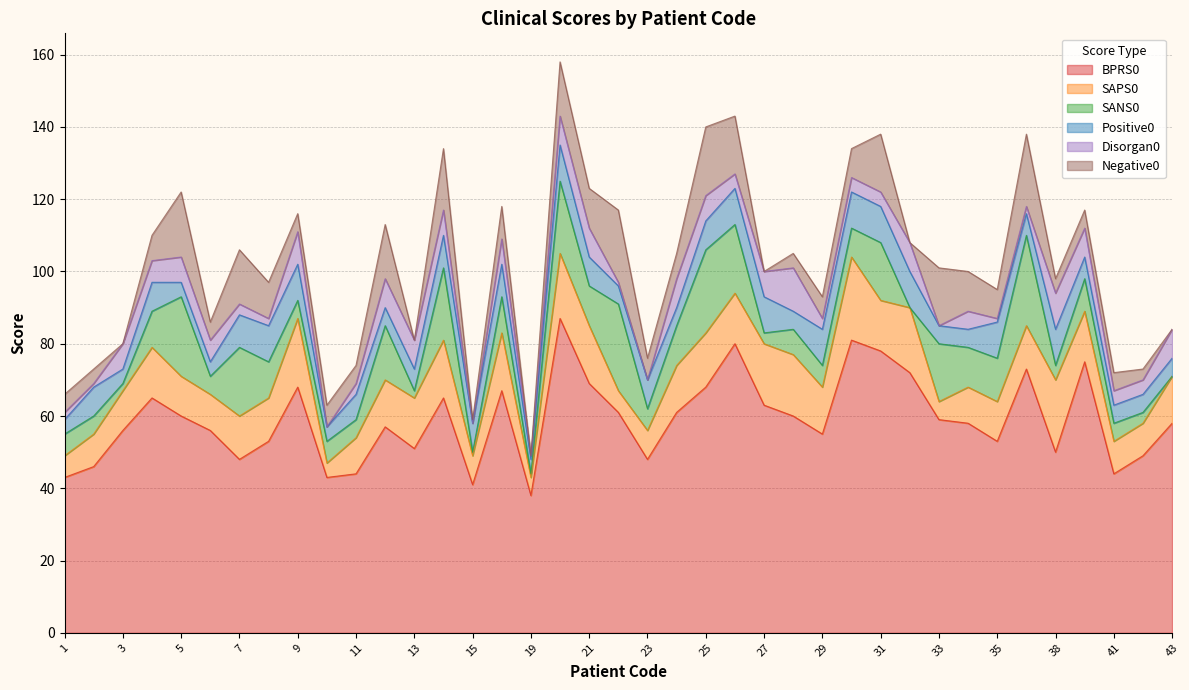

Reading left to right, extract all data points from this chart.

BPRS0: 43	46	56	65	60	56	48	53	68	43	44	57	51	65	41	67	38	87	69	61	48	61	68	80	63	60	55	81	78	72	59	58	53	73	50	75	44	49	58
SAPS0: 6	9	11	14	11	10	12	12	19	4	10	13	14	16	8	16	5	18	16	6	8	13	15	14	17	17	13	23	14	18	5	10	11	12	20	14	9	9	13
SANS0: 6	5	2	10	22	5	19	10	5	6	5	15	2	20	1	10	1	20	11	24	6	11	23	19	3	7	6	8	16	0	16	11	12	25	4	9	5	3	0
Positive0: 4	8	4	8	4	4	9	10	10	4	7	5	6	9	8	9	4	10	8	5	8	5	8	10	10	5	10	10	10	10	5	5	10	6	10	6	5	5	5
Disorgan0: 2	1	7	6	7	6	3	2	9	0	3	8	8	7	0	7	1	8	8	1	0	8	7	4	7	12	3	4	4	8	0	5	1	2	10	8	4	4	8
Negative0: 5	4	0	7	18	5	15	10	5	6	5	15	0	17	1	9	0	15	11	20	6	7	19	16	0	4	6	8	16	0	16	11	8	20	4	5	5	3	0